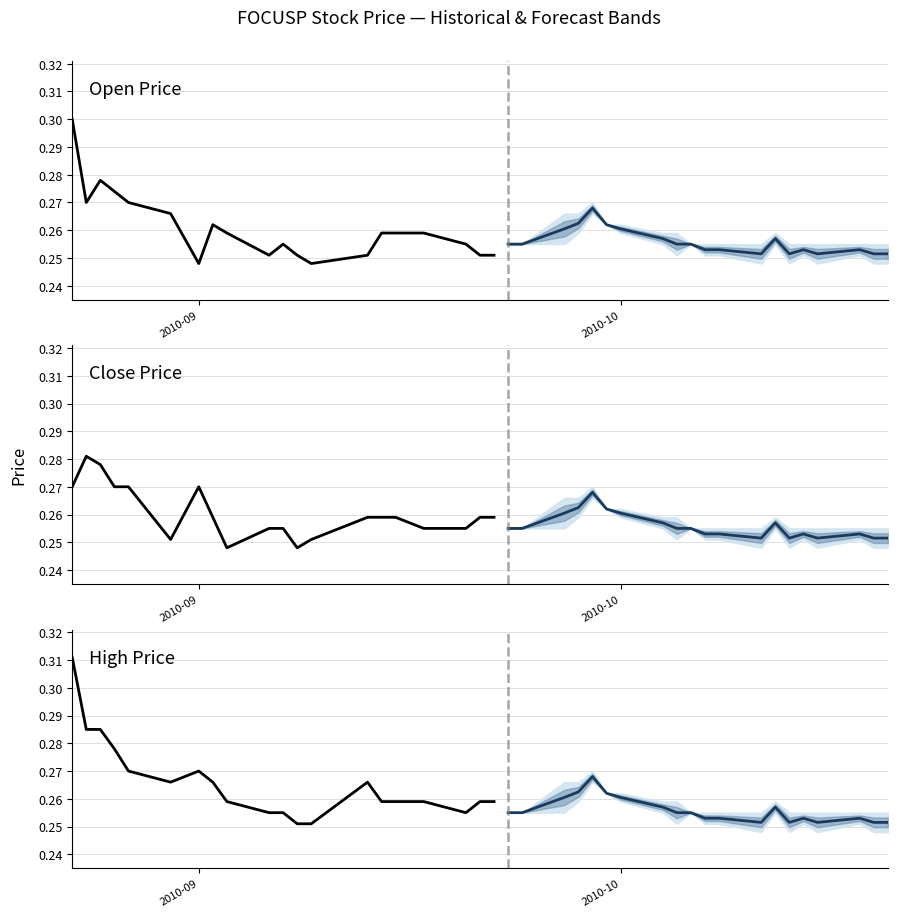

Reading left to right, transcribe all the data shown in this chart.

open (forecast): 0.3	0.3	0.3	0.3	0.3	0.3	0.3	0.3	0.3	0.3	0.3	0.3	0.3	0.3	0.3	0.3	0.3	0.3	0.3	0.3
open (historical): 0.3	0.3	0.3	0.3	0.3	0.3	0.2	0.3	0.3	0.3	0.3	0.3	0.2	0.3	0.3	0.3	0.3	0.3	0.3	0.3
close (forecast): 0.3	0.3	0.3	0.3	0.3	0.3	0.3	0.3	0.3	0.3	0.3	0.3	0.3	0.3	0.3	0.3	0.3	0.3	0.3	0.3
close (historical): 0.3	0.3	0.3	0.3	0.3	0.3	0.3	0.3	0.2	0.3	0.3	0.2	0.3	0.3	0.3	0.3	0.3	0.3	0.3	0.3
high (forecast): 0.3	0.3	0.3	0.3	0.3	0.3	0.3	0.3	0.3	0.3	0.3	0.3	0.3	0.3	0.3	0.3	0.3	0.3	0.3	0.3
high (historical): 0.3	0.3	0.3	0.3	0.3	0.3	0.3	0.3	0.3	0.3	0.3	0.3	0.3	0.3	0.3	0.3	0.3	0.3	0.3	0.3